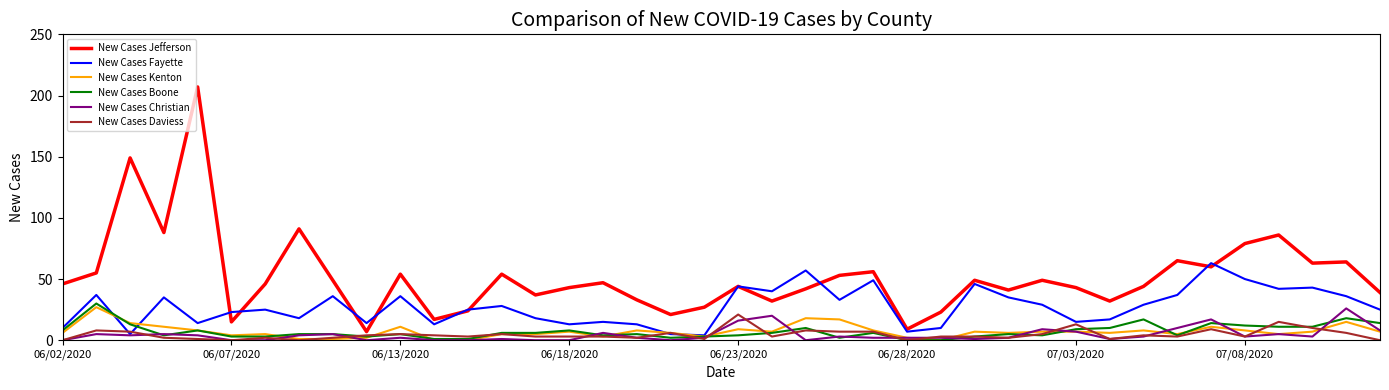

What is the maximum value for New Cases Christian?

26